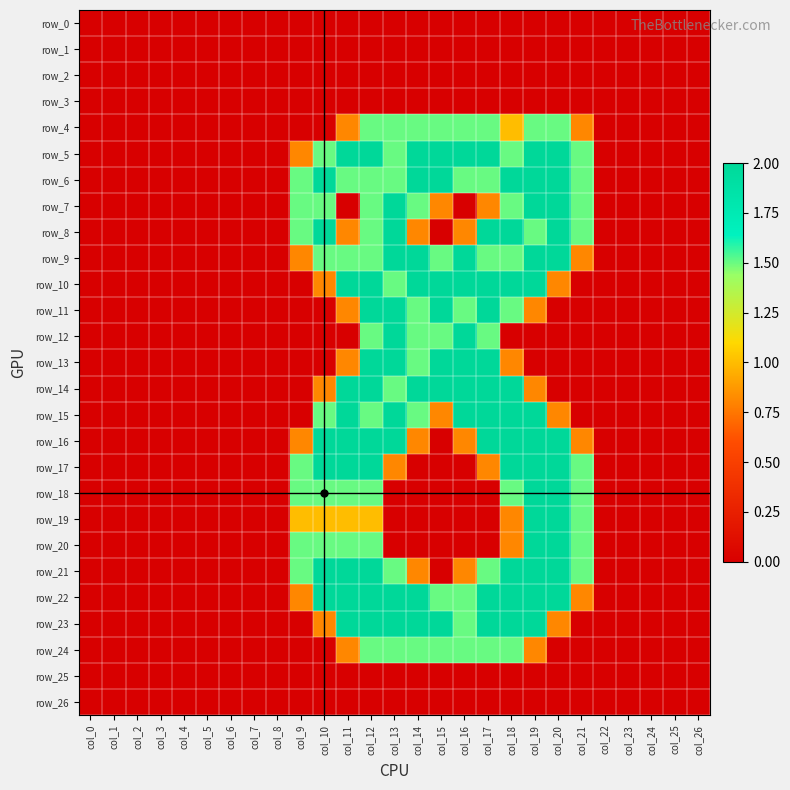

The row_7 series shows 1.5 at col_15. True or false?

False